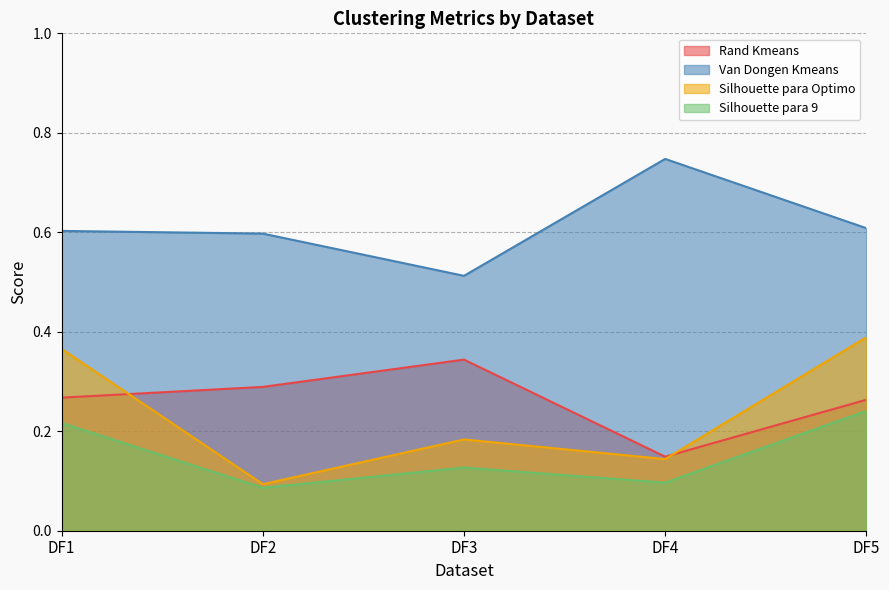

True or false: Van Dongen Kmeans and Silhouette para Optimo cross at least once.

False